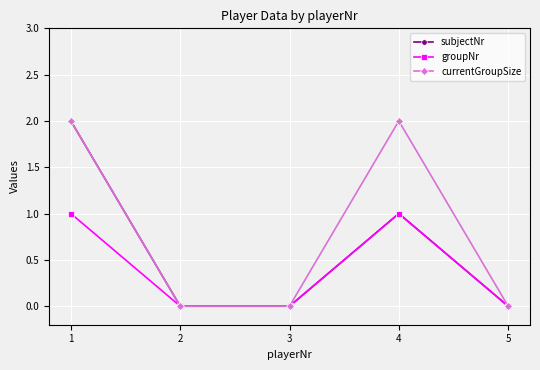

What is the difference between the subjectNr values at 4 and 1?

1